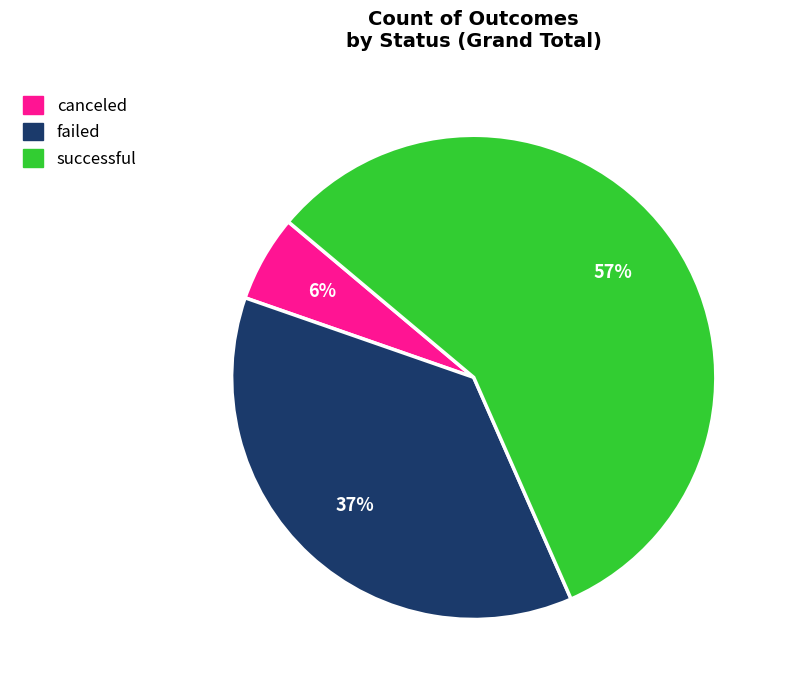

Do successful and failed together represent more than half of the pie?

Yes